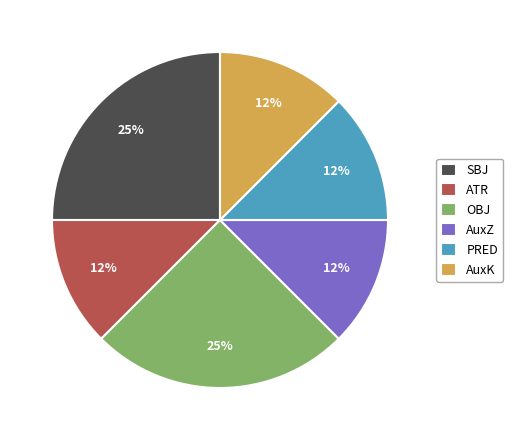

To the nearest percent, what is the average slice percentage?

17%